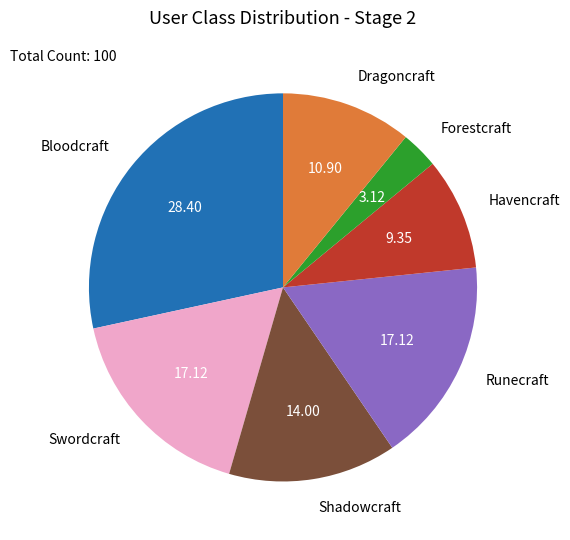

Does Havencraft represent more than half of the total?

No